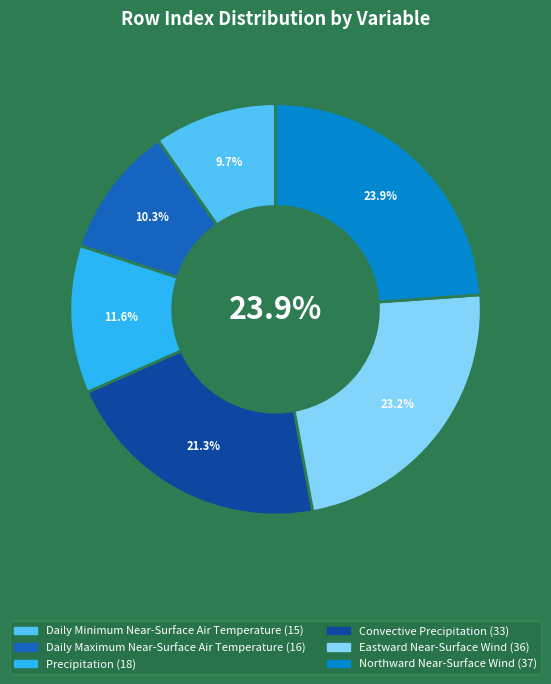

What is the smallest slice in the pie chart?

Daily Minimum Near-Surface Air Temperature